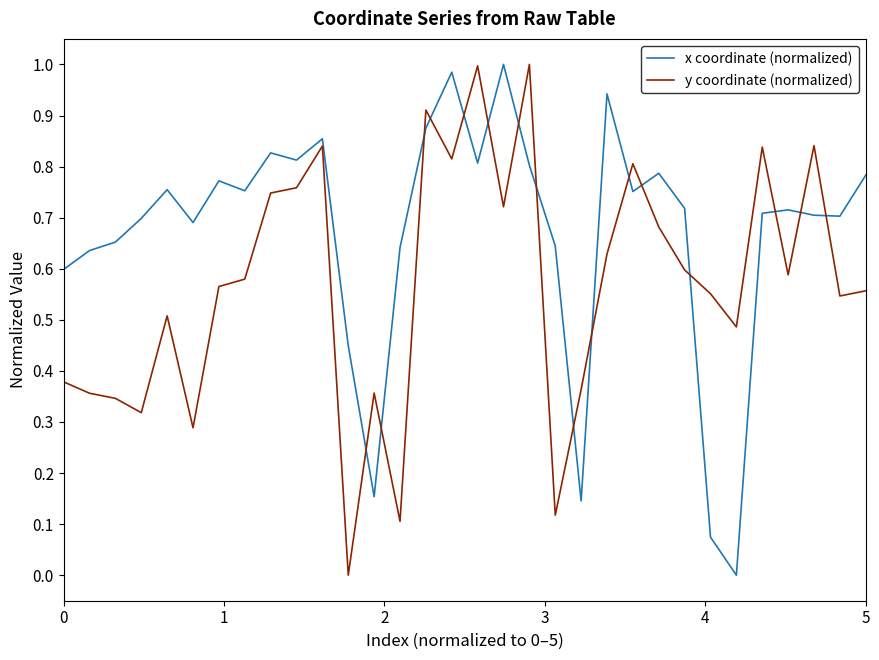

List the series in order of their overall mean, highest first.

x coordinate (normalized), y coordinate (normalized)